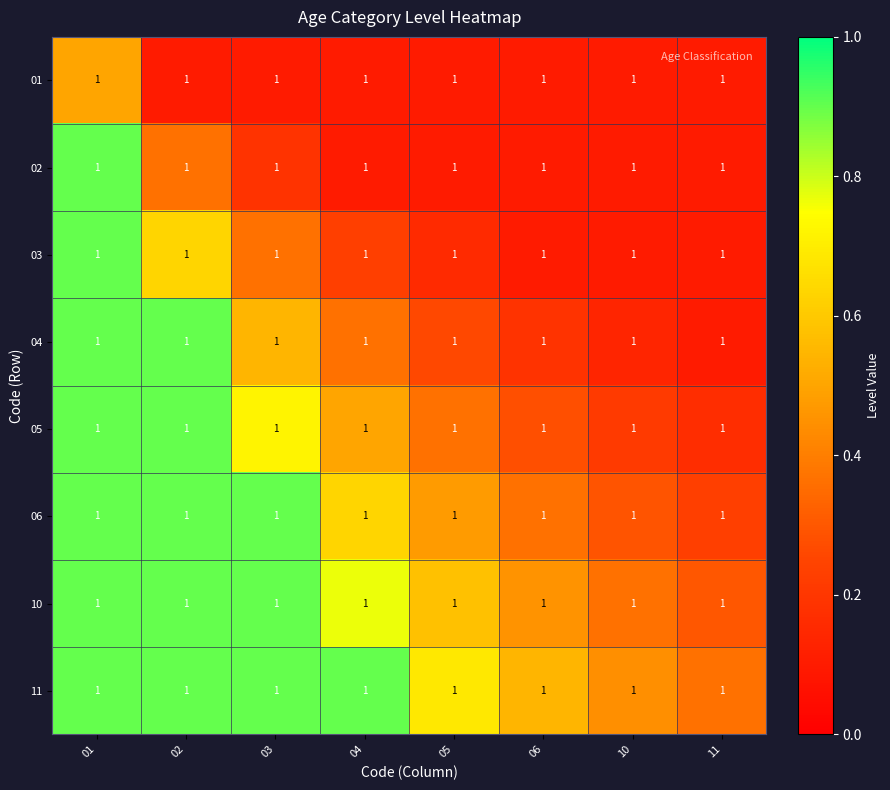

Reading left to right, extract all data points from this chart.

01: 01=1.0	02=1.0	03=1.0	04=1.0	05=1.0	06=1.0	10=1.0	11=1.0
02: 01=1.0	02=1.0	03=1.0	04=1.0	05=1.0	06=1.0	10=1.0	11=1.0
03: 01=1.0	02=1.0	03=1.0	04=1.0	05=1.0	06=1.0	10=1.0	11=1.0
04: 01=1.0	02=1.0	03=1.0	04=1.0	05=1.0	06=1.0	10=1.0	11=1.0
05: 01=1.0	02=1.0	03=1.0	04=1.0	05=1.0	06=1.0	10=1.0	11=1.0
06: 01=1.0	02=1.0	03=1.0	04=1.0	05=1.0	06=1.0	10=1.0	11=1.0
10: 01=1.0	02=1.0	03=1.0	04=1.0	05=1.0	06=1.0	10=1.0	11=1.0
11: 01=1.0	02=1.0	03=1.0	04=1.0	05=1.0	06=1.0	10=1.0	11=1.0